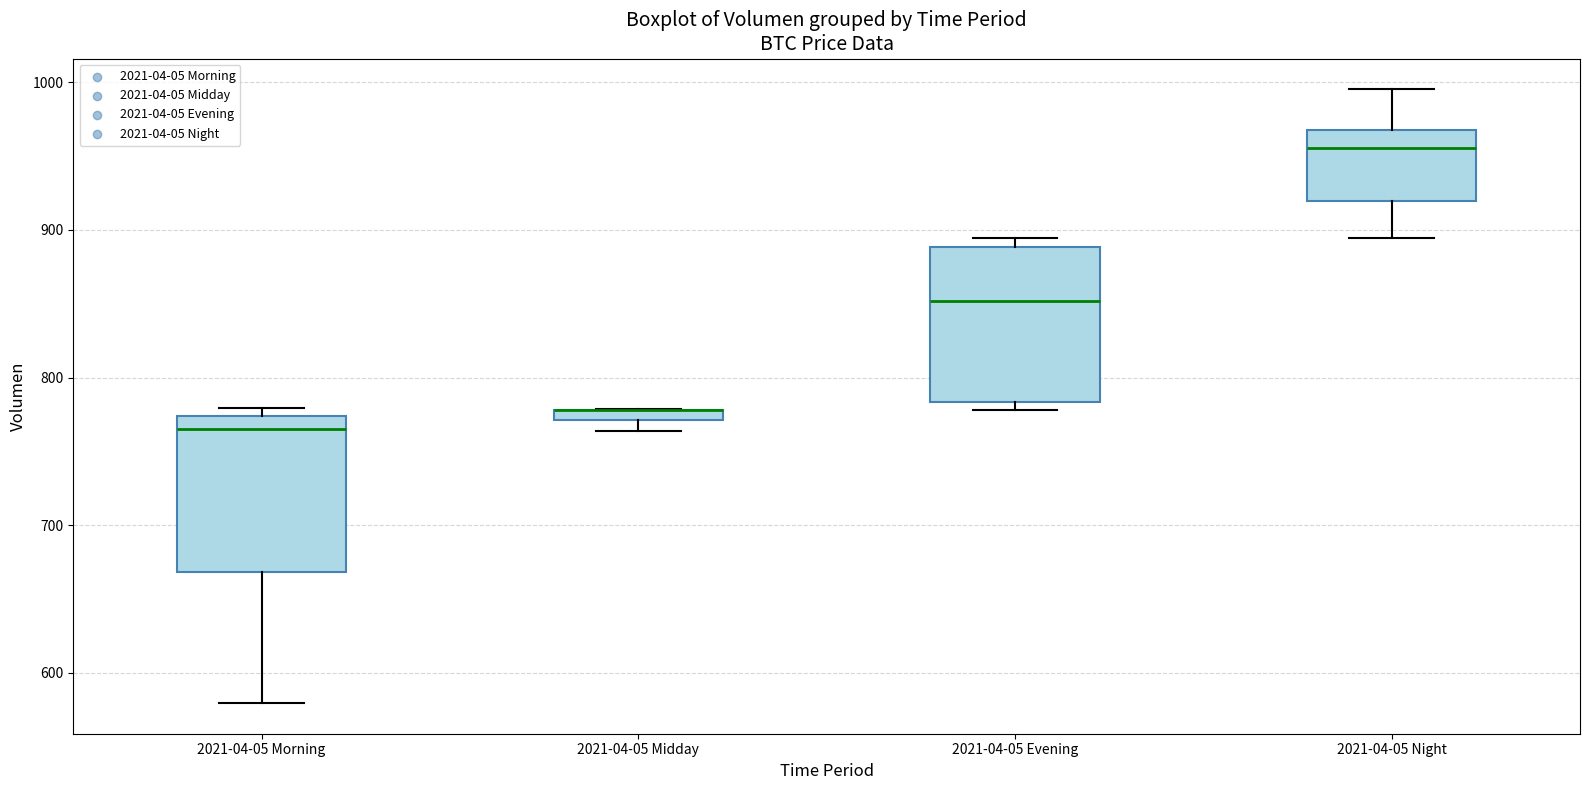

Where does the lower whisker of the box for 2021-04-05 Morning end on the y-axis? The values are not printed on the chart, so give them approximately, as read against the axis.

580